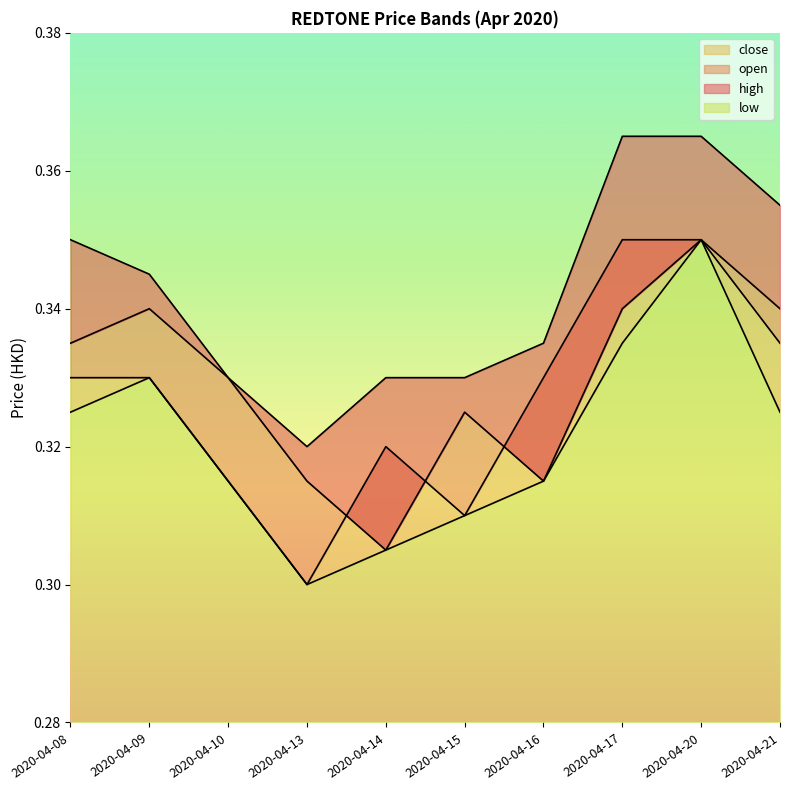

Is the value of close at 2020-04-13 greater than the value of low at 2020-04-15?

No